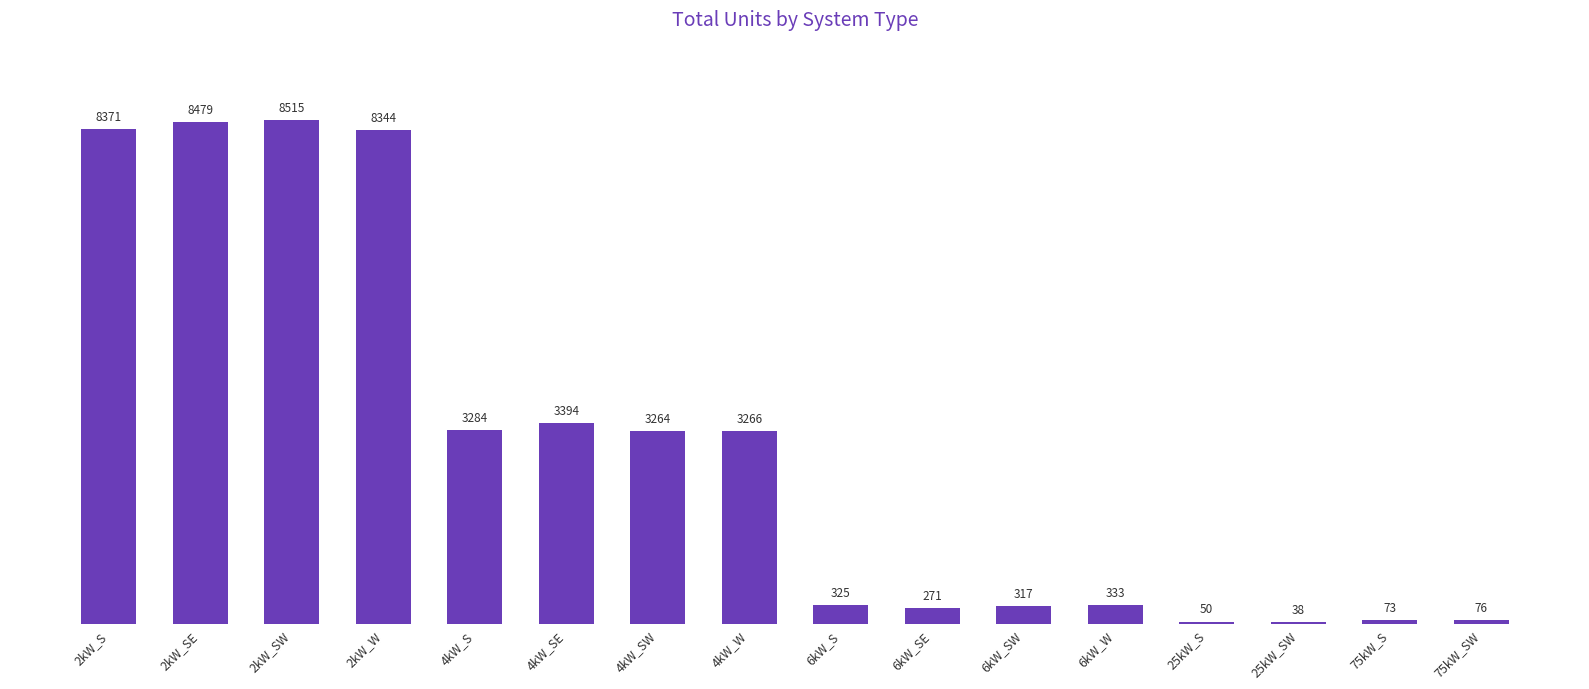

What is the difference between the maximum and minimum values?

8477